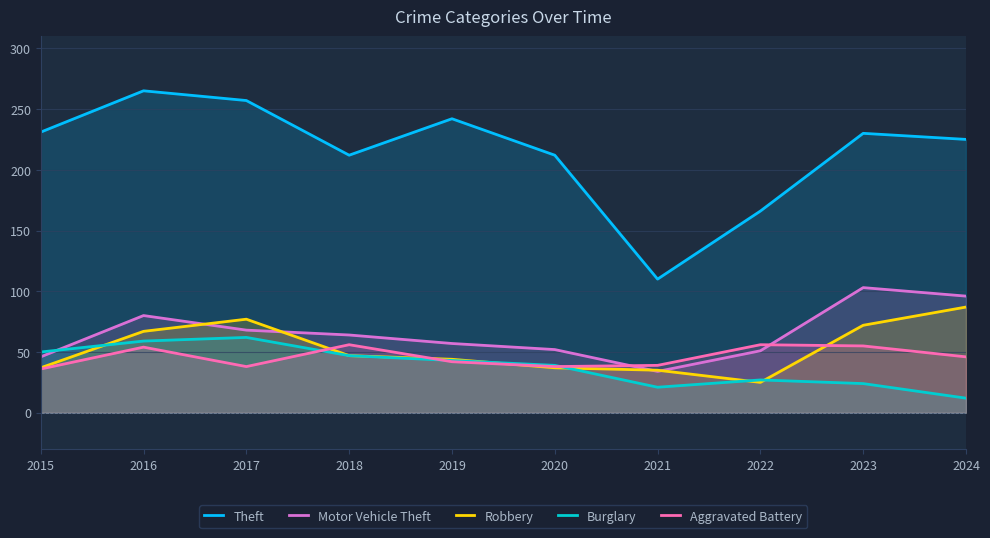

In Robbery, how many points are higher than both neighbors (excluding endpoints)?

1